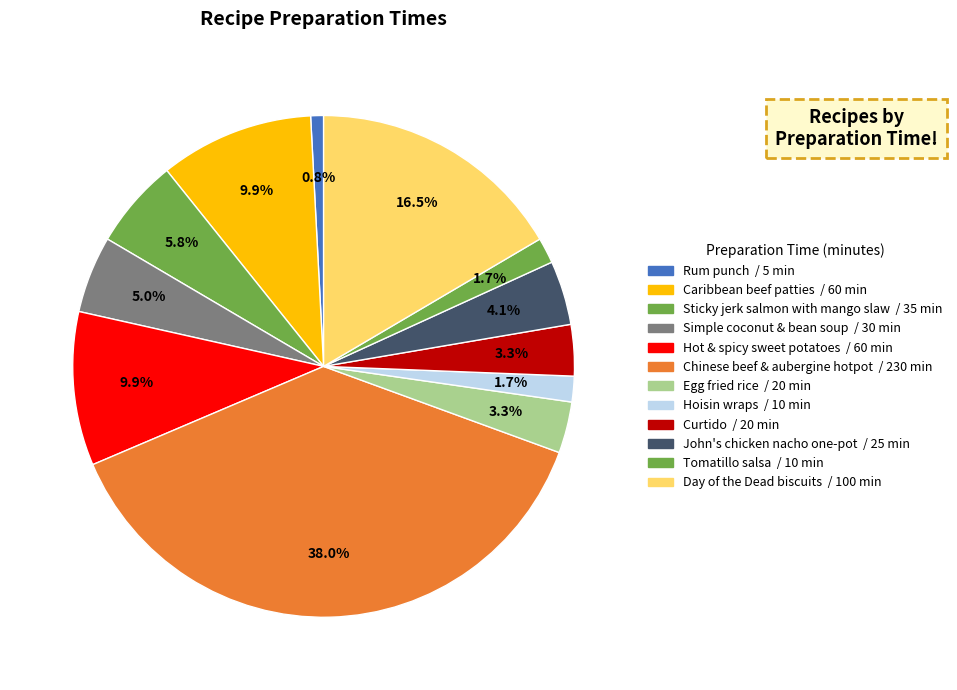

How many slices are in this pie chart?

12